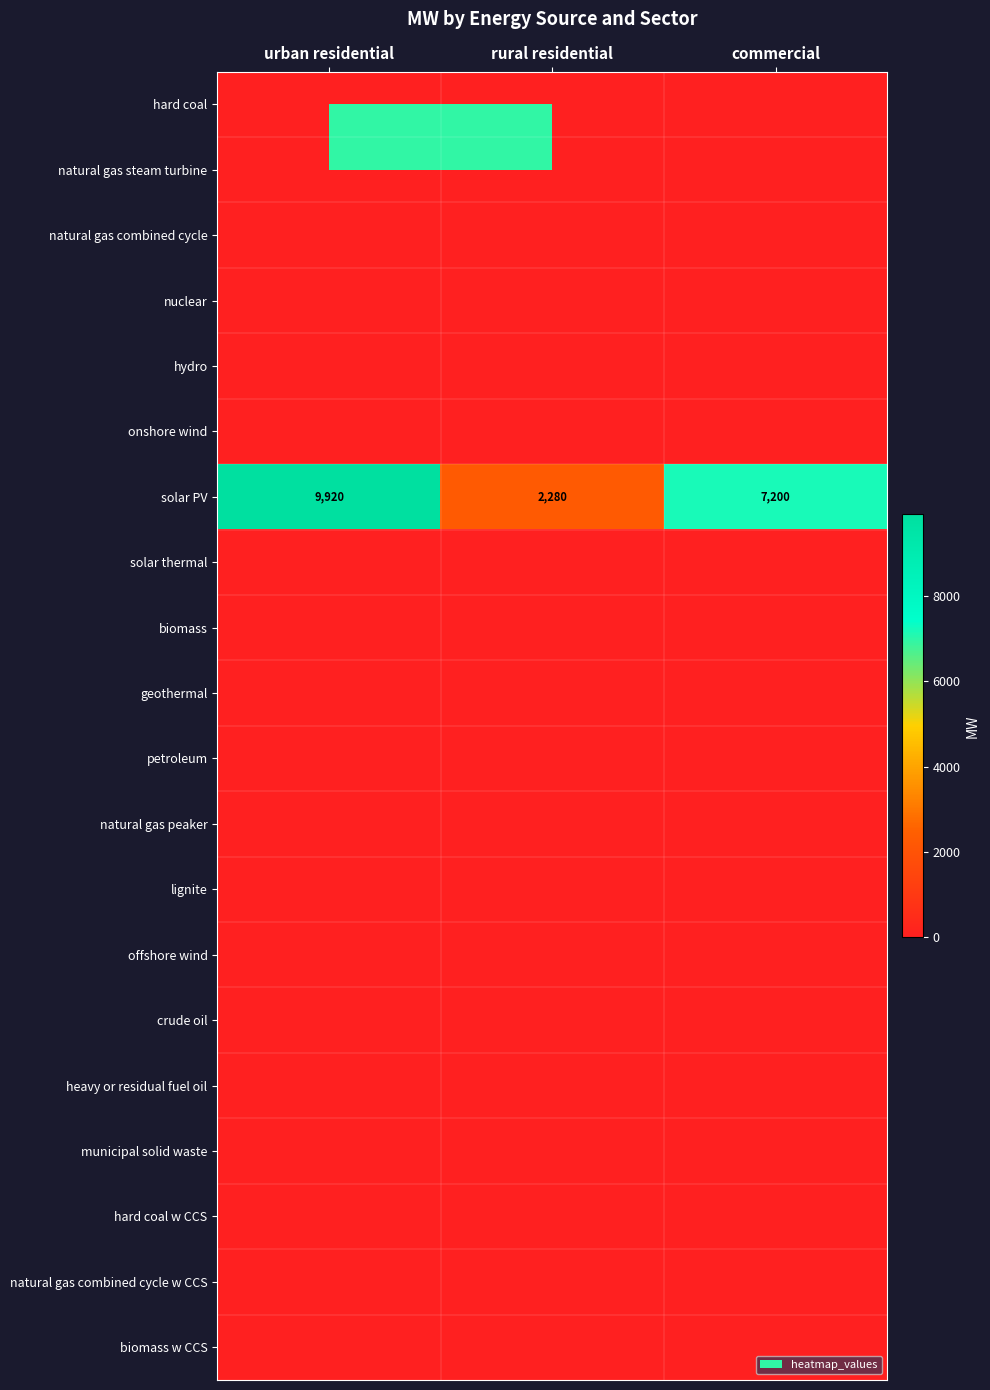

List the labels in order of hard coal value, largest first.

urban residential, rural residential, commercial